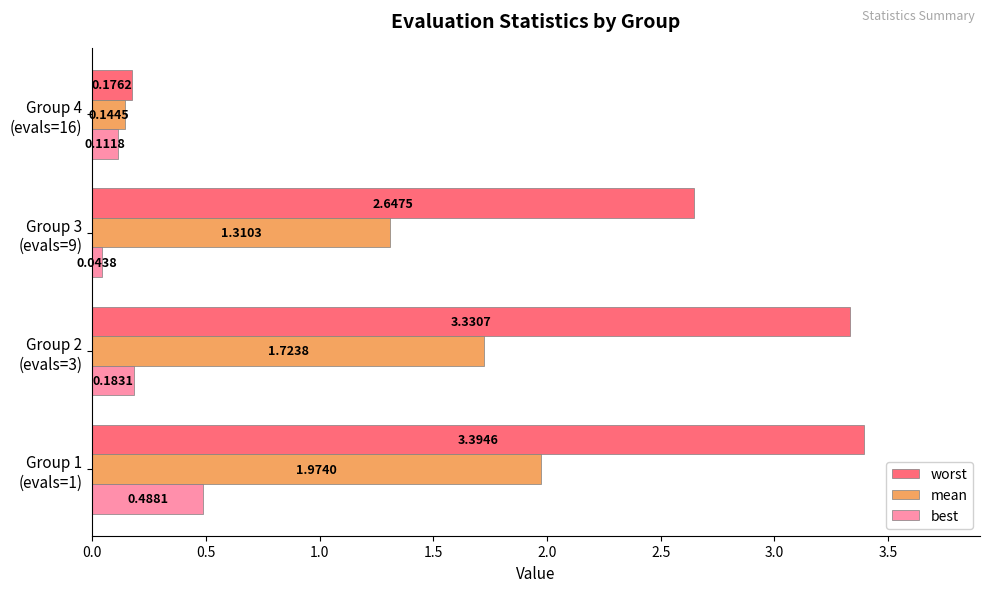

What is the sum of all mean values?

5.2